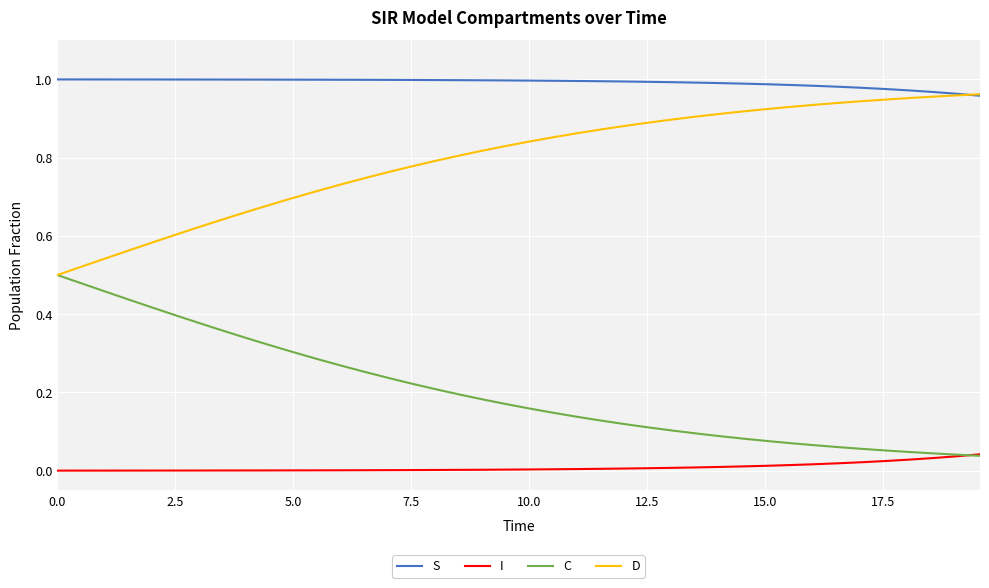

True or false: D and I cross at least once.

False